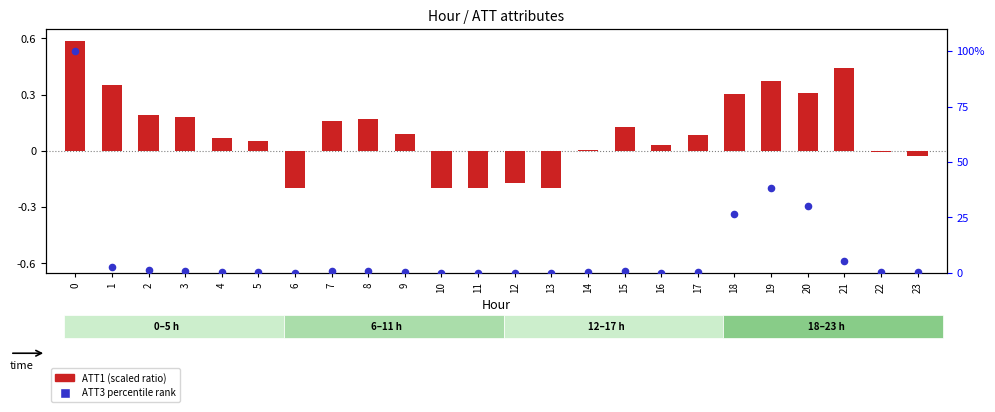

What is the total value across all series at 7?

1.0